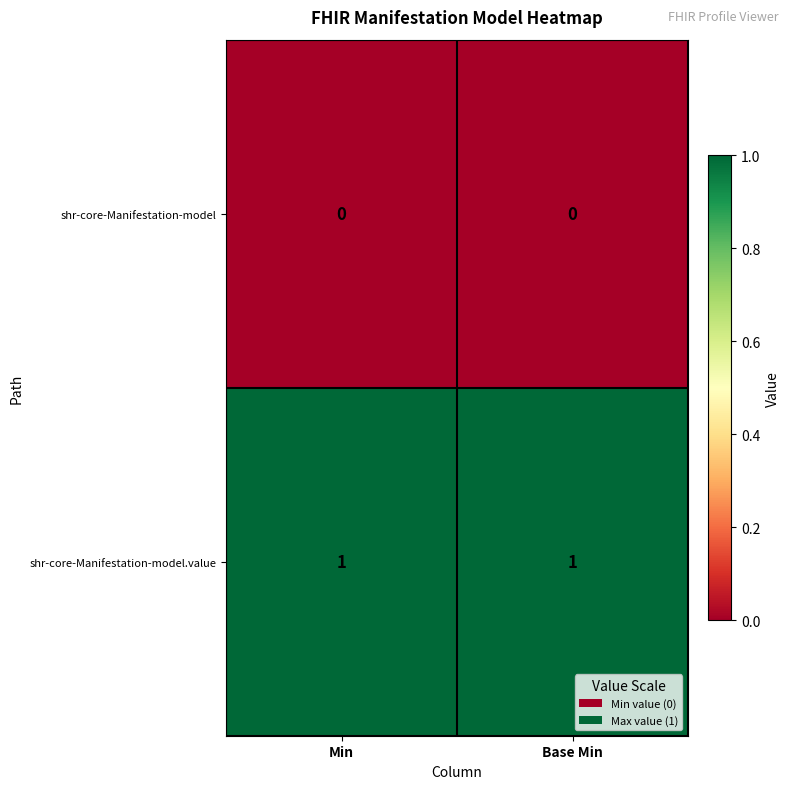

The shr-core-Manifestation-model.value series shows 1 at Base Min. True or false?

True